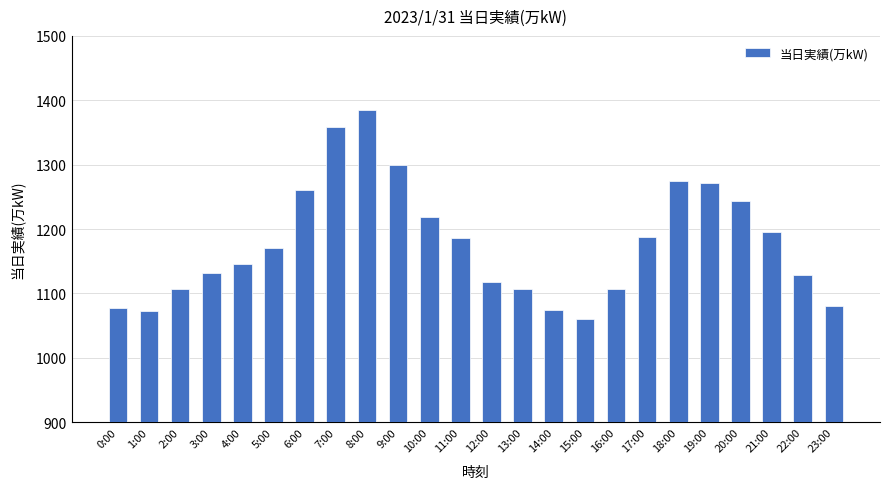

What is the difference between the maximum and minimum values?

325